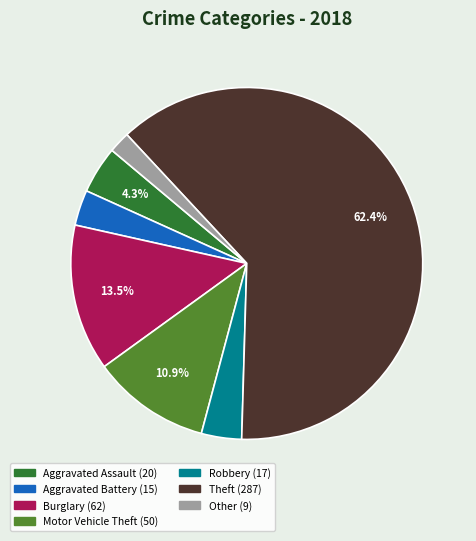

Is there a majority slice in this chart?

Yes